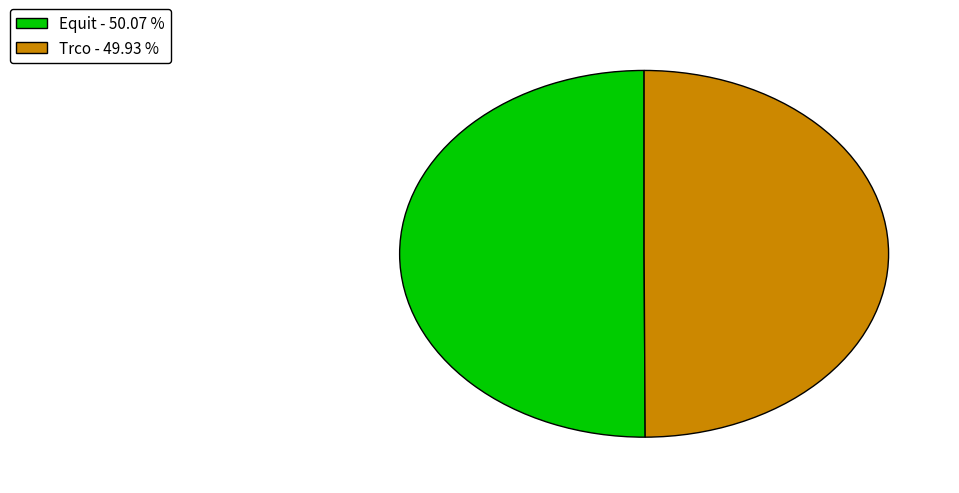

Combined, do Trco - 49.93 % and Equit - 50.07 % account for over 50%?

Yes